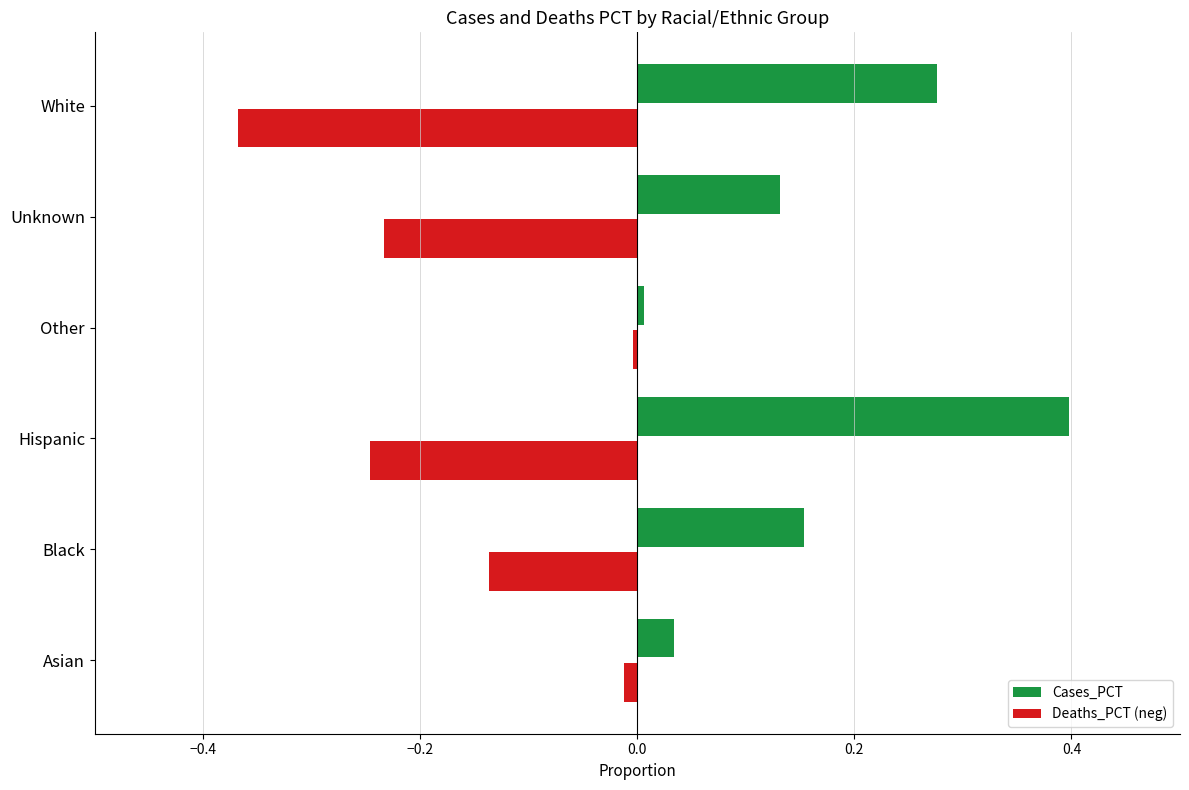

What is the sum of all Deaths_PCT (neg) values?

-1.0